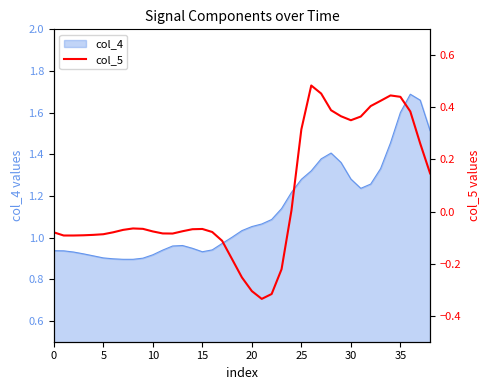

How many data points are above 0?

15